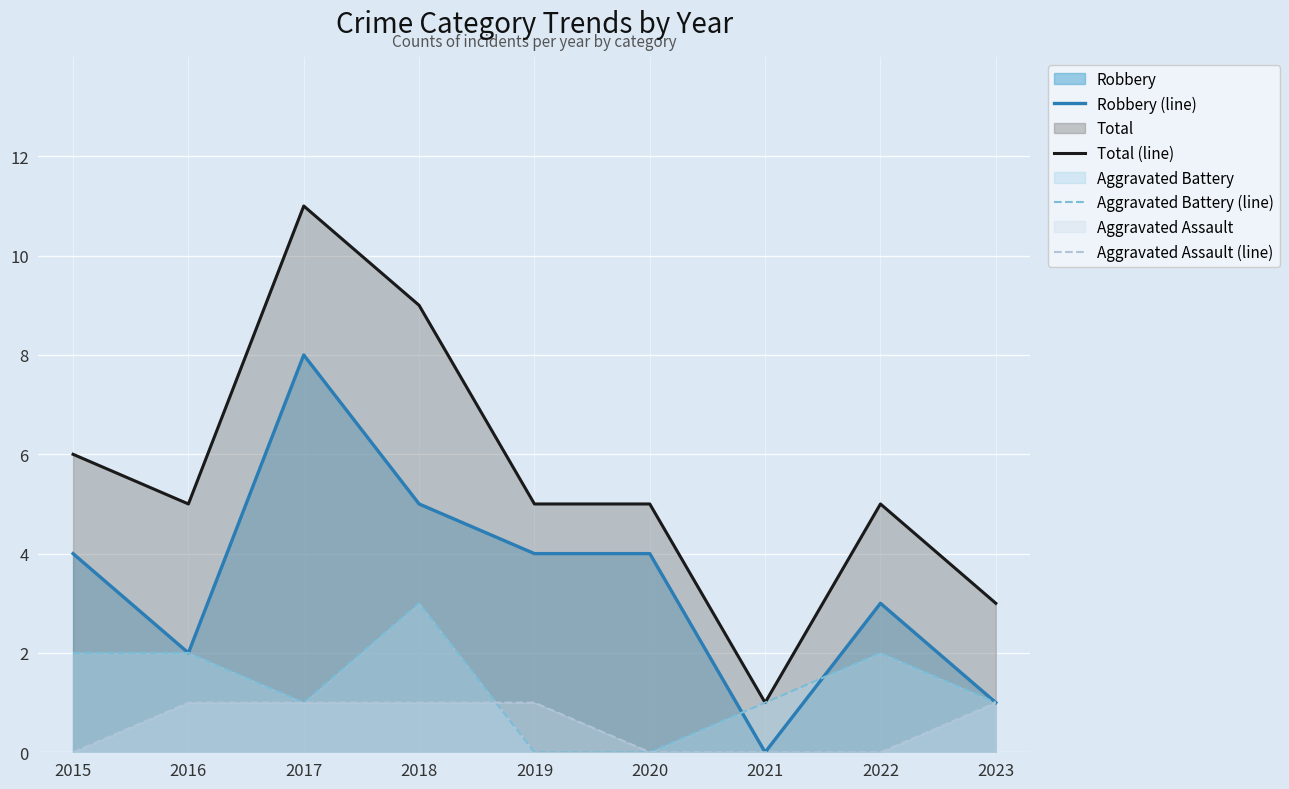

Reading left to right, transcribe all the data shown in this chart.

Robbery (line): 2015=4	2016=2	2017=8	2018=5	2019=4	2020=4	2021=0	2022=3	2023=1
Total (line): 2015=6	2016=5	2017=11	2018=9	2019=5	2020=5	2021=1	2022=5	2023=3
Aggravated Battery (line): 2015=2	2016=2	2017=1	2018=3	2019=0	2020=0	2021=1	2022=2	2023=1
Aggravated Assault (line): 2015=0	2016=1	2017=1	2018=1	2019=1	2020=0	2021=0	2022=0	2023=1